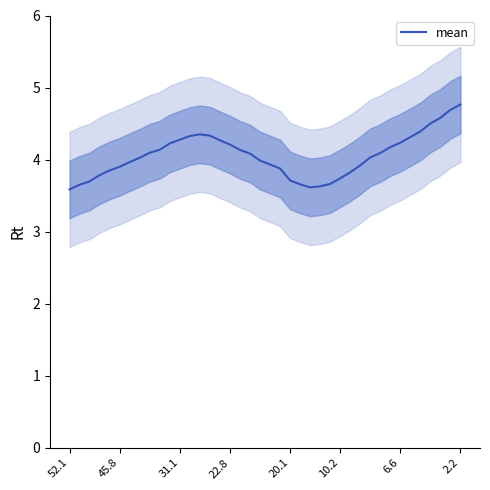

How many points are higher than both their immediate neighbors (excluding endpoints)?

1